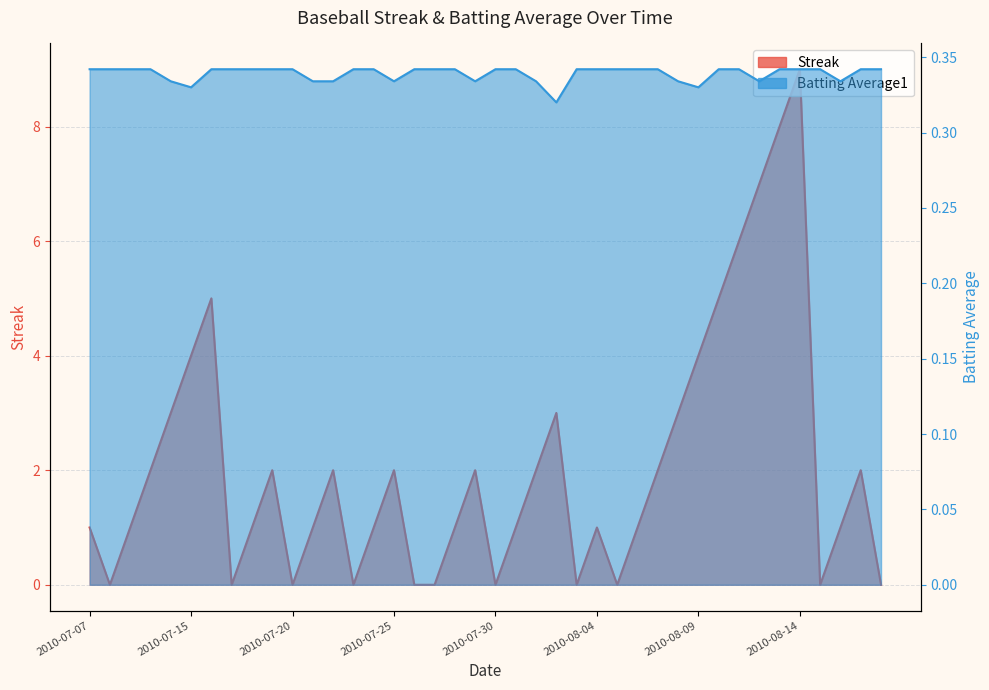

How many interior local peaks does the Streak series have?

9